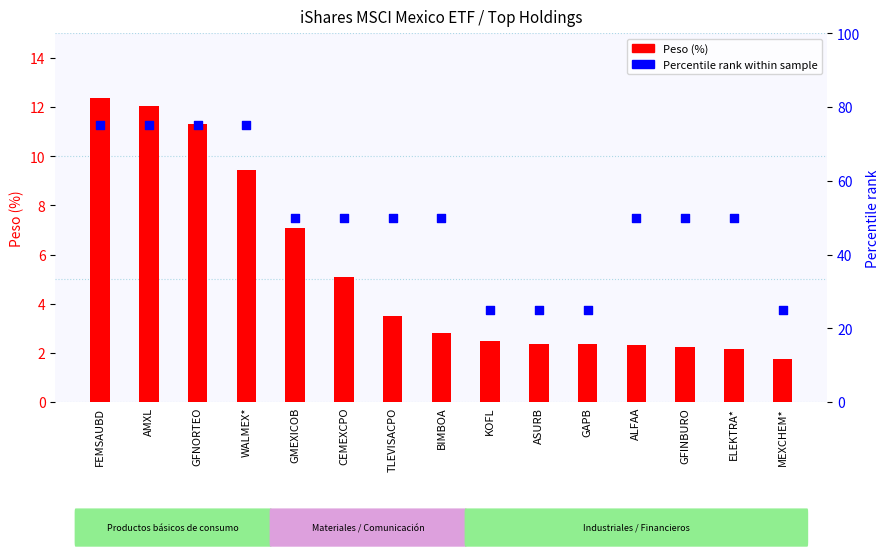

Which series has the largest total across all categories?

Percentile rank within sample